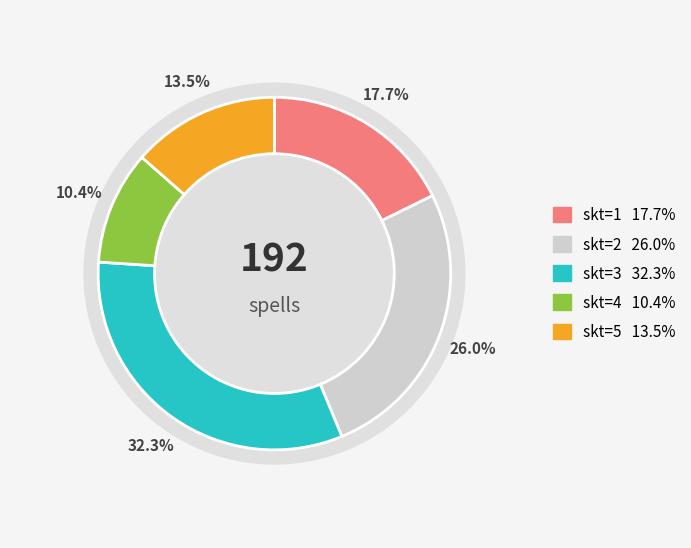

Which has a higher value, 3 or 2?

3